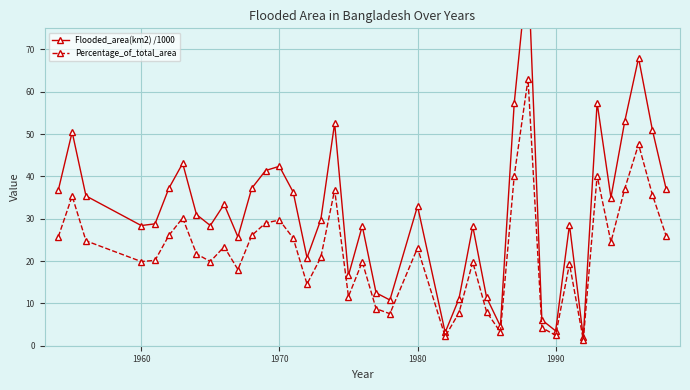

What is the highest value of the Percentage_of_total_area series?

63.0